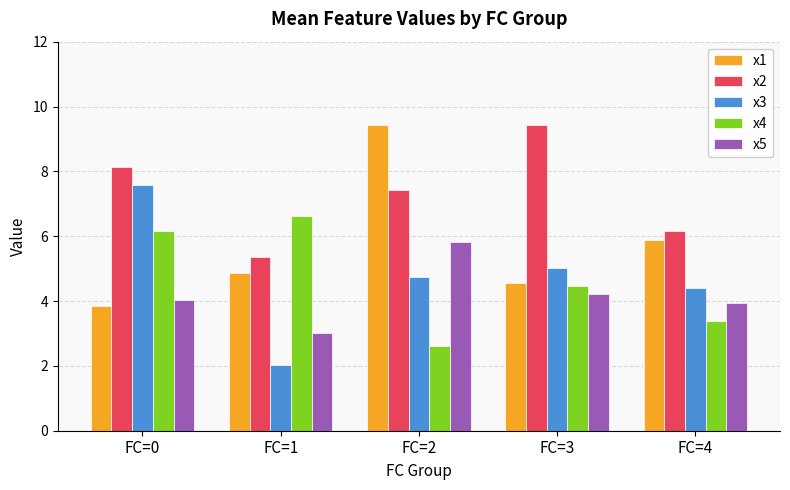

At FC=2, list the series in order from largest to smallest.

x1, x2, x5, x3, x4